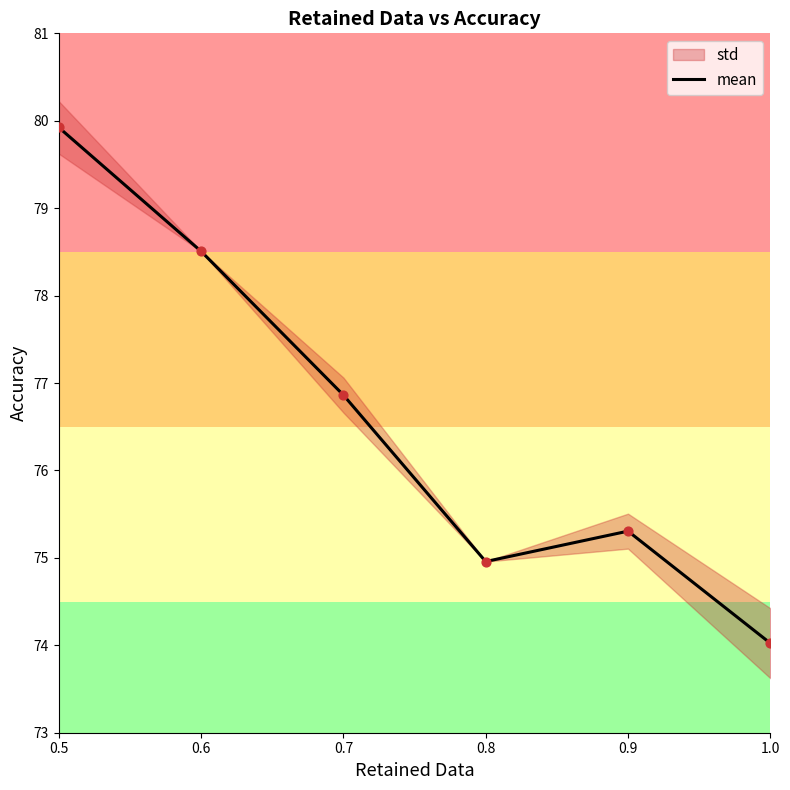

What is the ratio of the value at 0.8 to the value at 1.0?

1.0